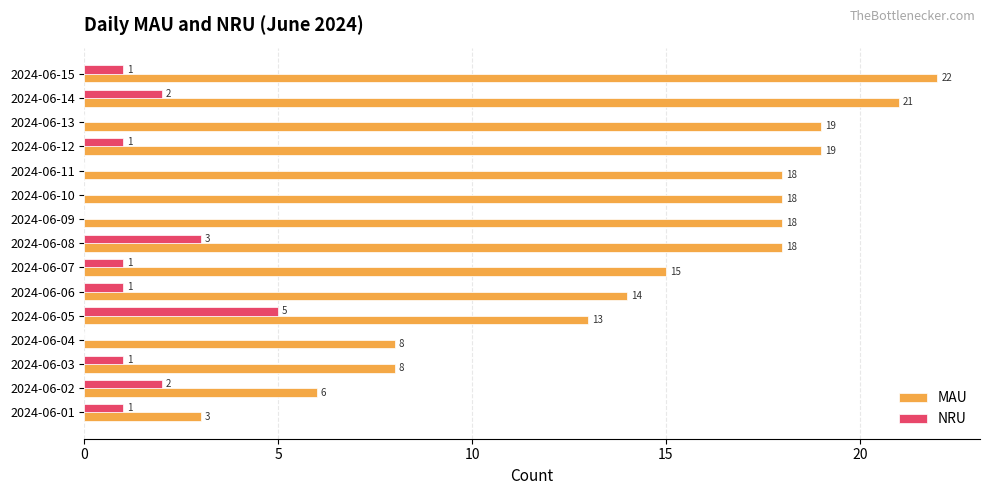

True or false: MAU has a value of 2 at 2024-06-04.

False